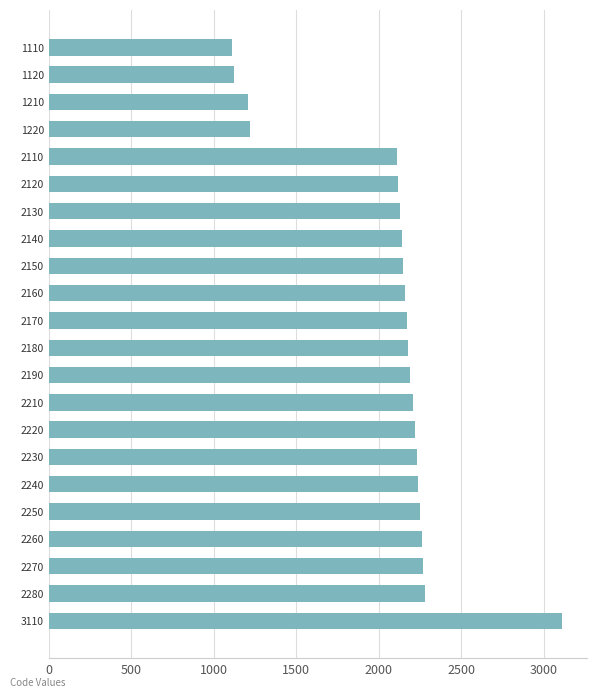

Which category has the highest value across all series?

3110